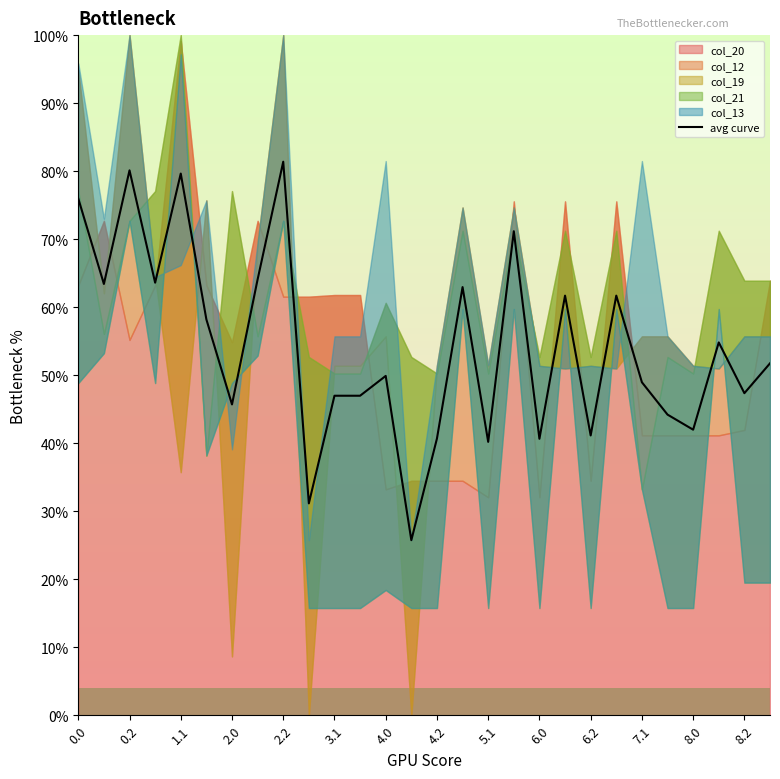

True or false: avg curve has a value of 47.0 at 3.1.

True